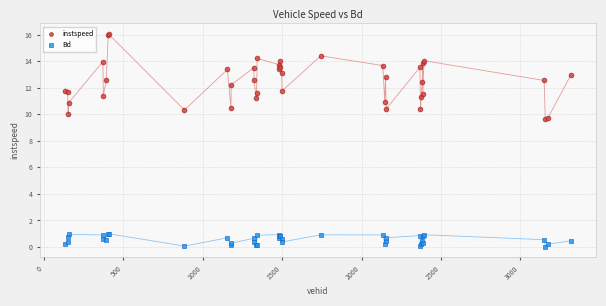

What is the X range (max minus min) for the scatter plot?

3184.0